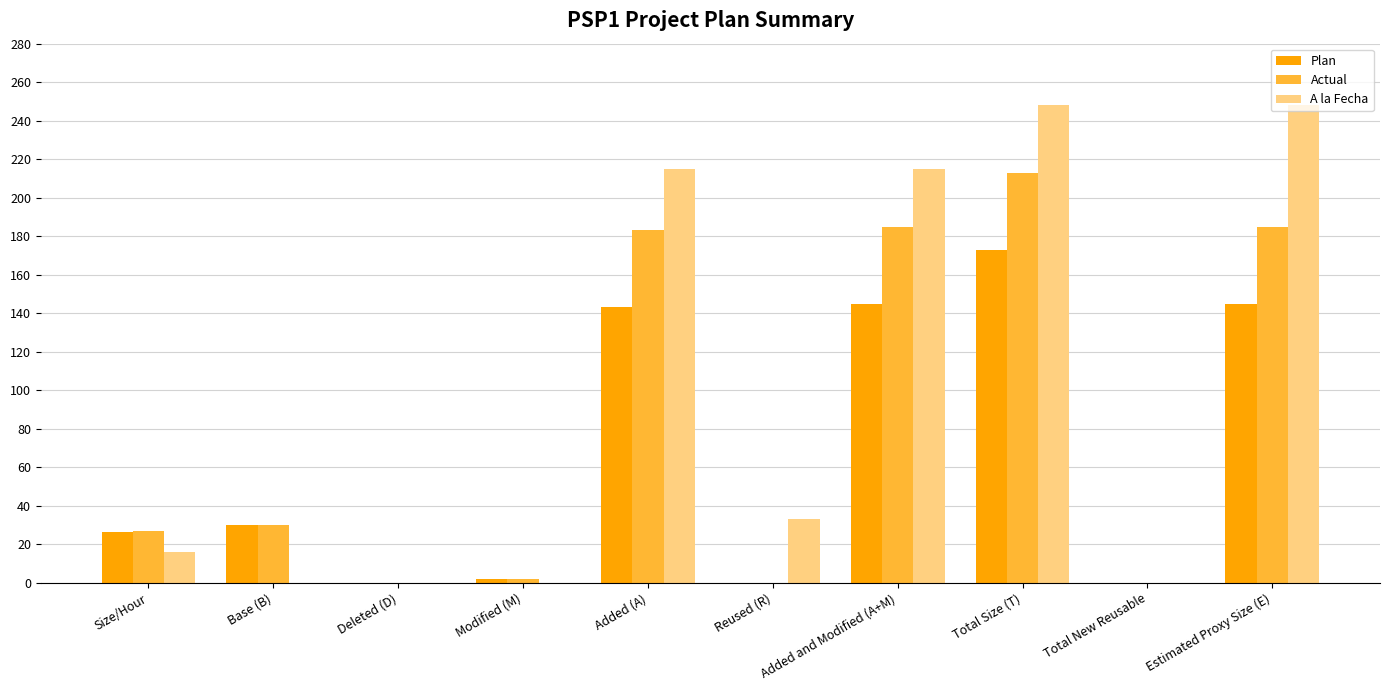

Reading left to right, list all the values displayed in this chart.

Plan: 26.4	30.0	0.0	2.0	143.0	0.0	145.0	173.0	0.0	145.0
Actual: 26.7	30.0	0.0	2.0	183.0	0.0	185.0	213.0	0.0	185.0
A la Fecha: 16.2	0.0	0.0	0.0	215.0	33.0	215.0	248.0	0.0	248.0